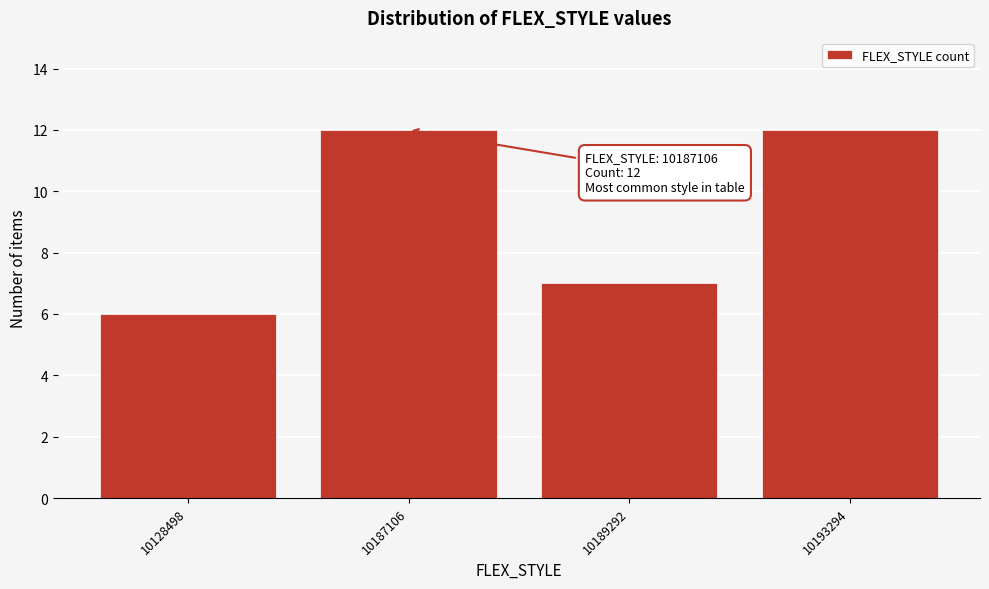

Reading left to right, what are all the values shown in this chart?

10128498=6	10187106=12	10189292=7	10193294=12